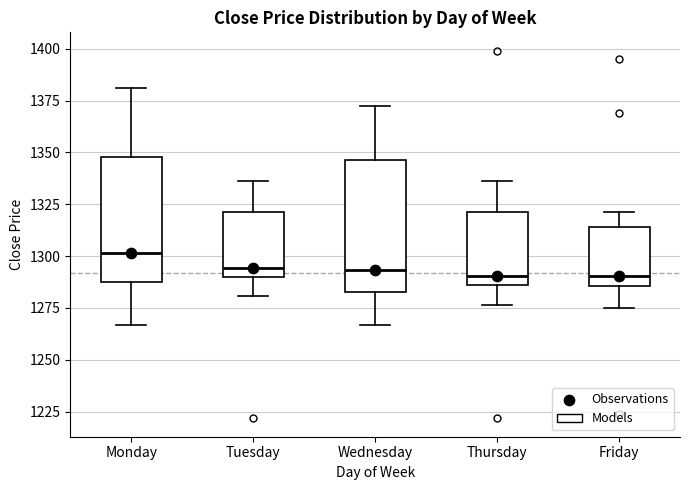

Reading left to right, read every box against the y-axis: the position of its median line, the range the box covers, and the ends of its whiskers. The values are not printed on the chart, so give them approximately, as read against the axis.

Monday: median 1300, box 1290 to 1350, whiskers 1265 to 1380
Tuesday: median 1295, box 1290 to 1320, whiskers 1280 to 1335
Wednesday: median 1295, box 1285 to 1345, whiskers 1265 to 1370
Thursday: median 1290, box 1285 to 1320, whiskers 1275 to 1335
Friday: median 1290, box 1285 to 1315, whiskers 1275 to 1320